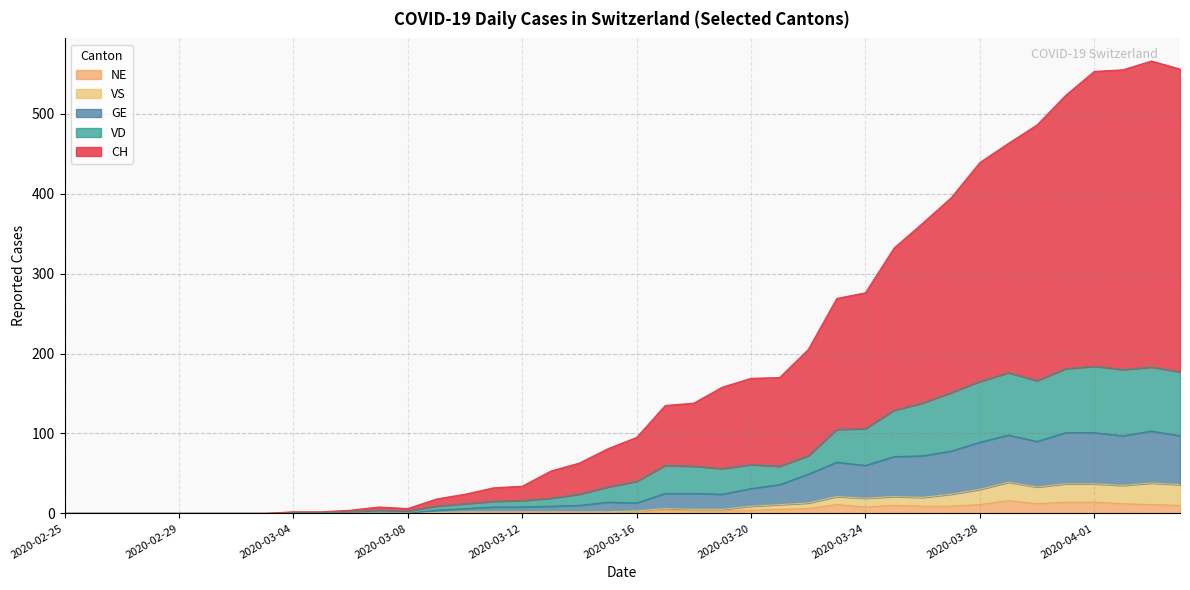

Does the chart have visible grid lines?

Yes